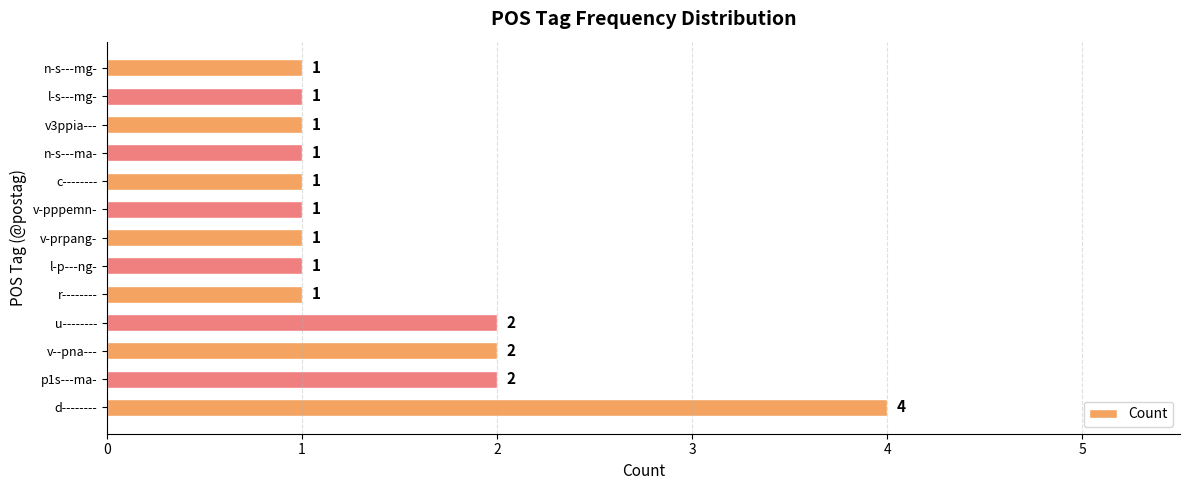

Which category has the highest value across all series?

d--------